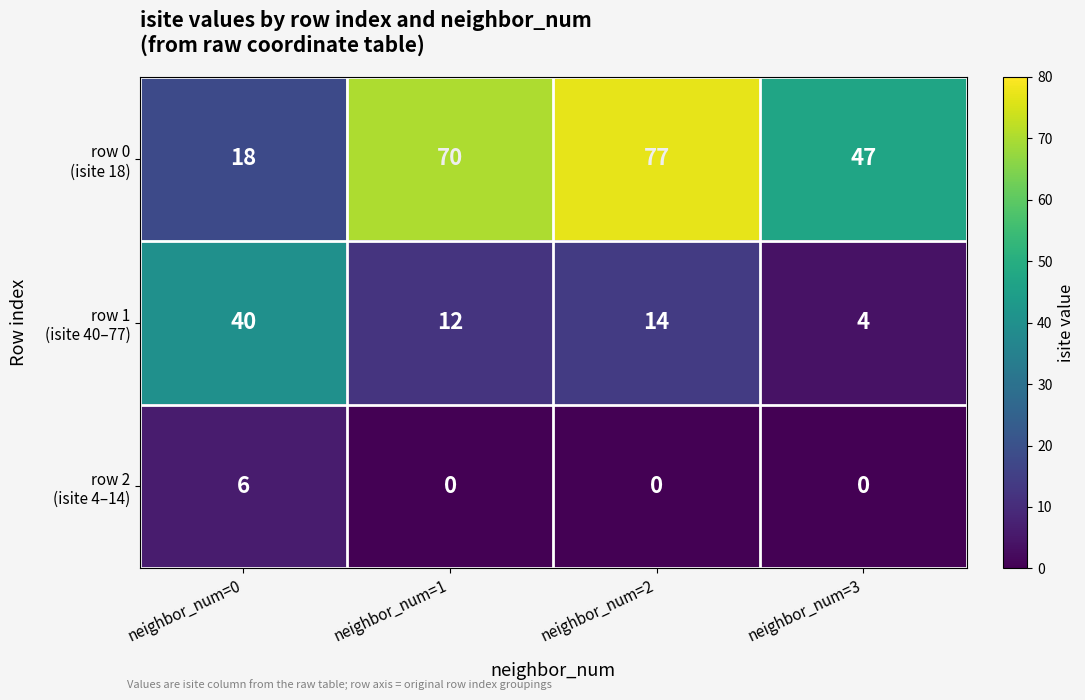

At which category is the sum across all series the highest?

neighbor_num=2